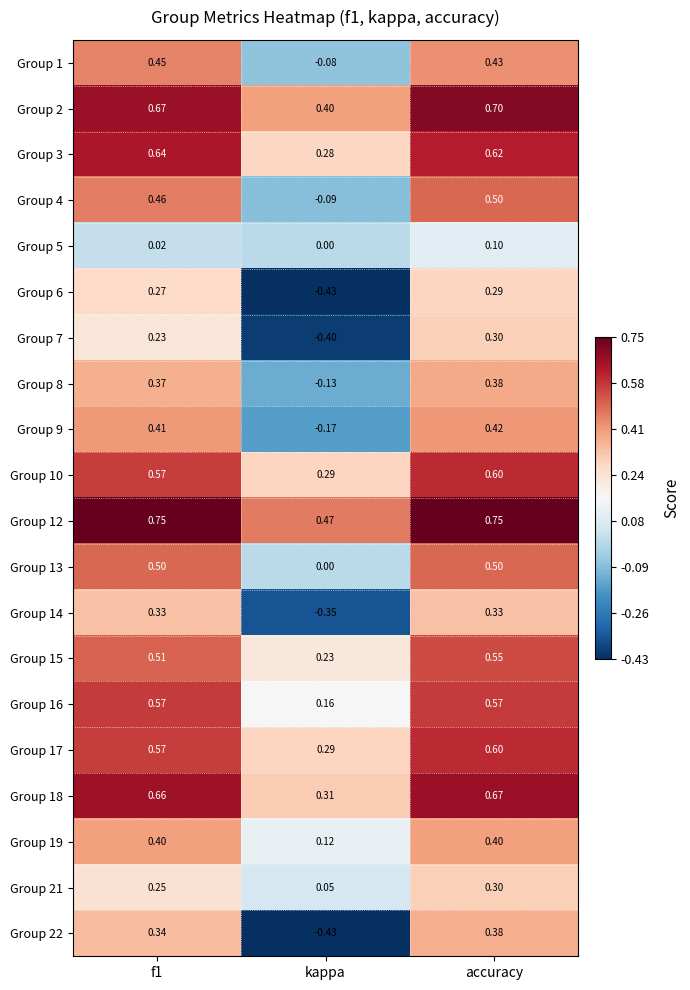

At which category is the sum across all series the highest?

accuracy